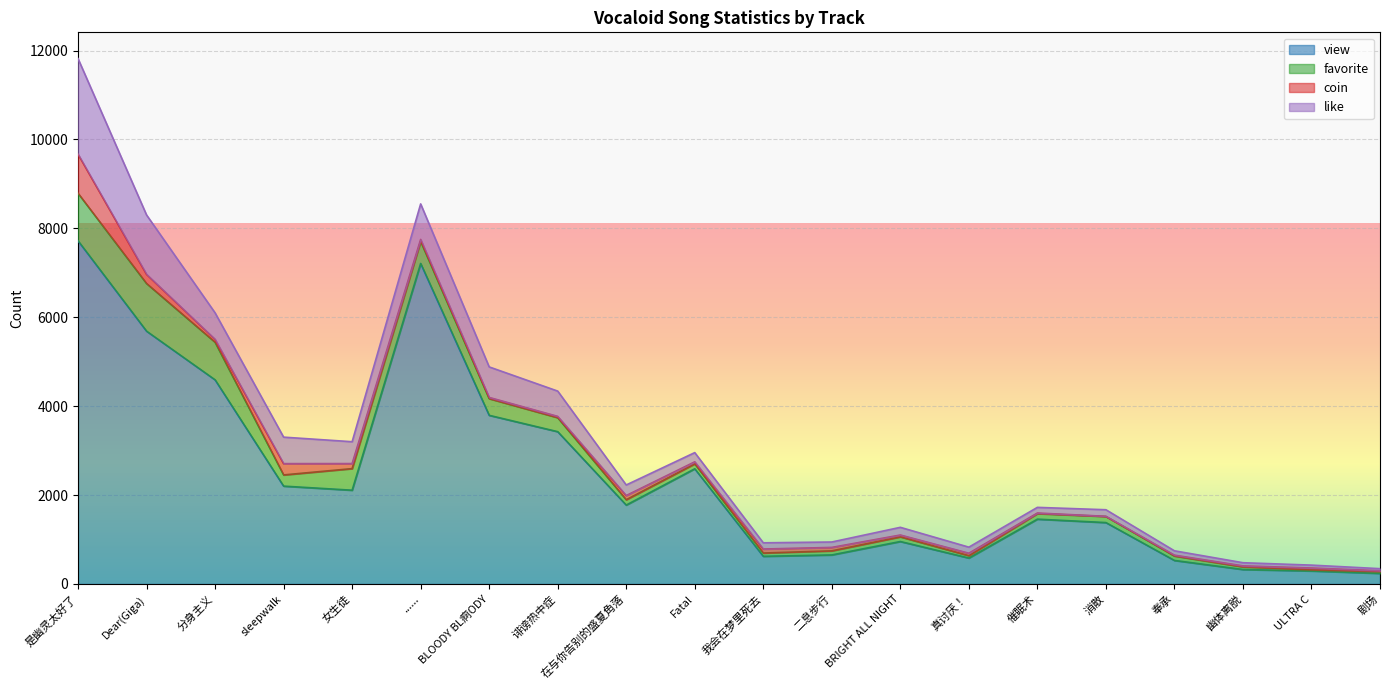

What is the minimum value shown in the chart?

3